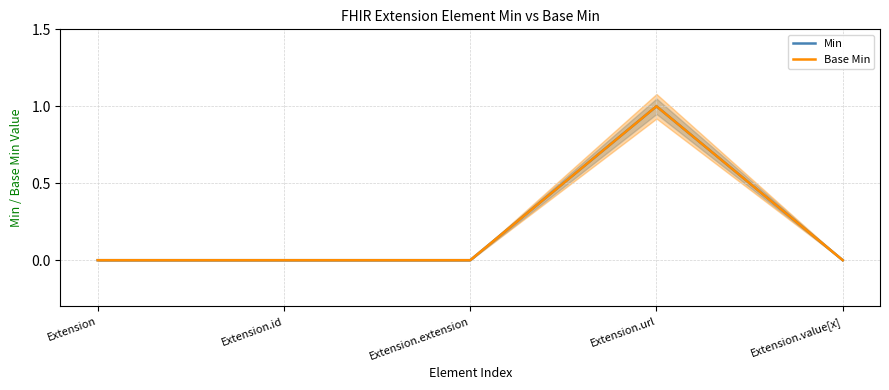

What are all the series names shown in the legend?

Min, Base Min